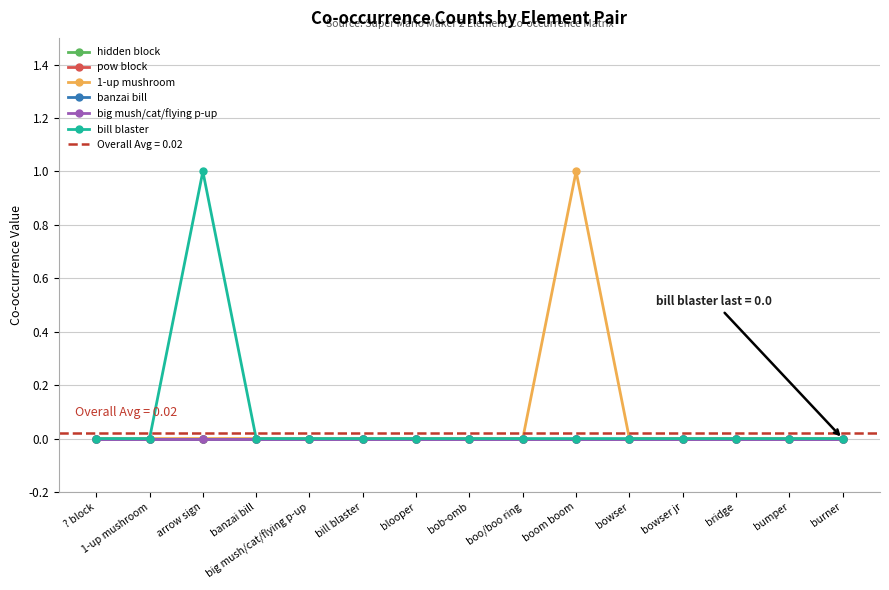

Does the chart display data point markers on the line(s)?

Yes